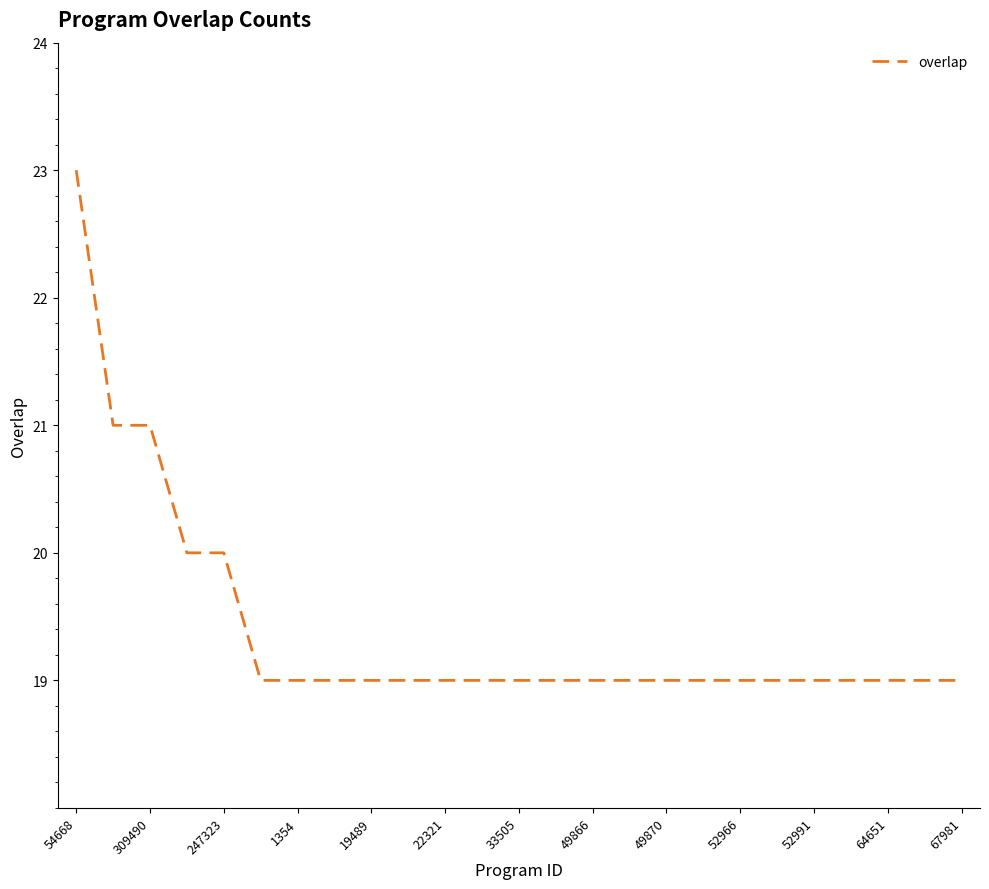

What is the maximum value shown in the chart?

23